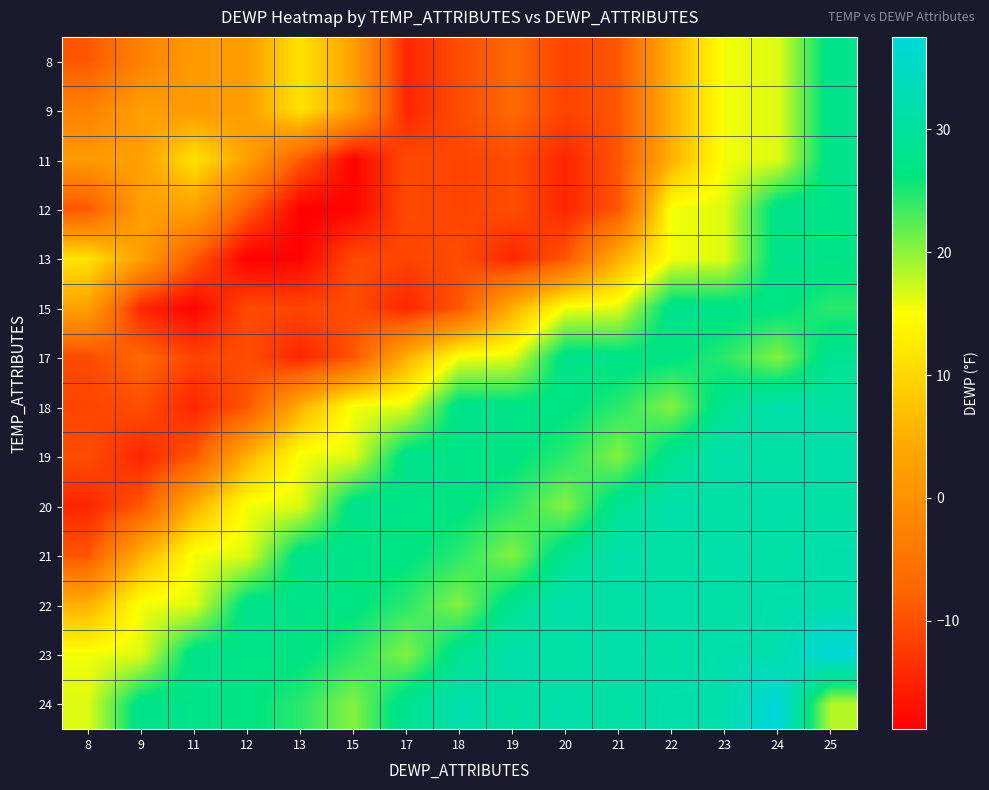

At which category is the sum across all series the highest?

25